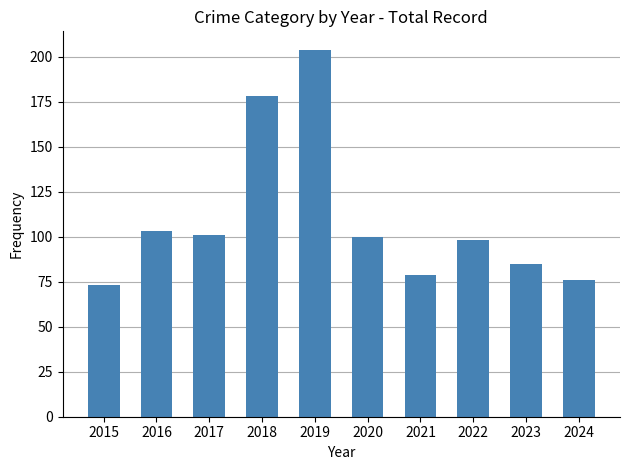

What is the sum of all values?

1097